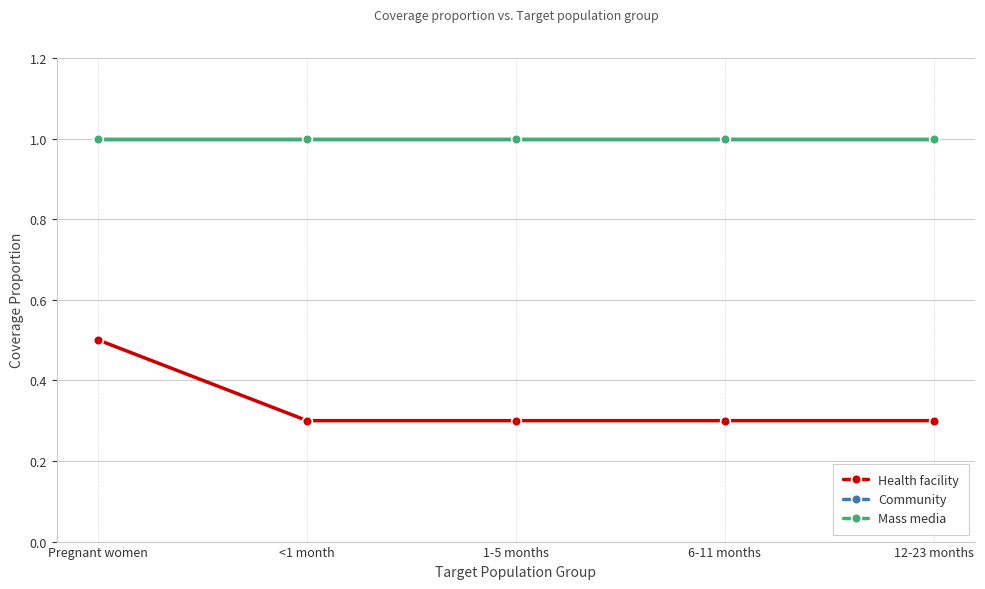

At which category is the sum across all series the highest?

Pregnant women